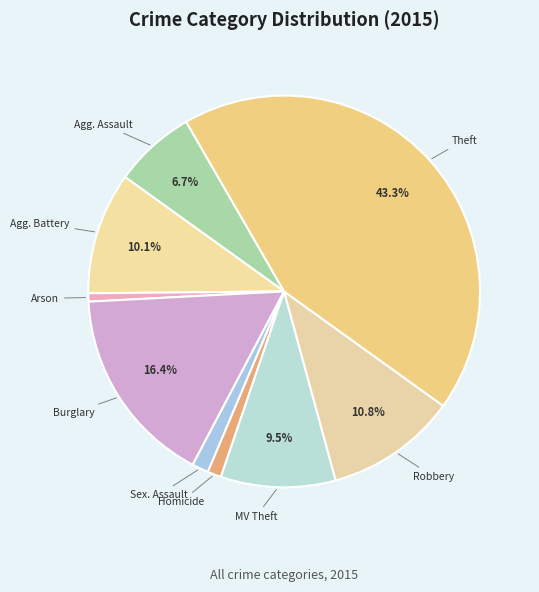

To the nearest percent, what is the difference between the largest and smallest slice percentages?

43%